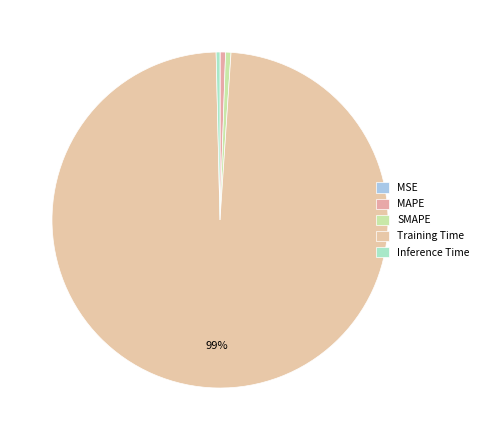

Does Training Time account for over 50% of the chart?

Yes